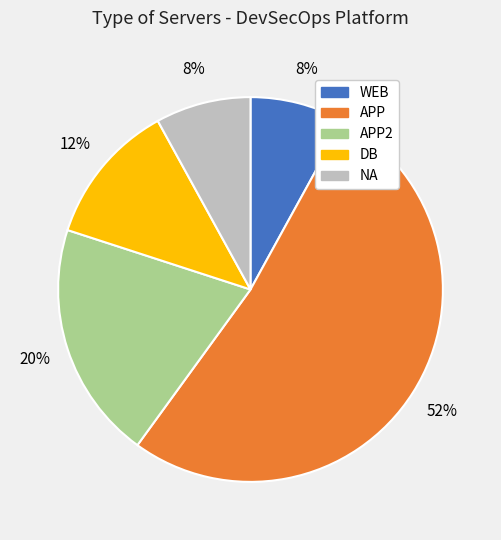

To the nearest percent, what is the average slice percentage?

20%